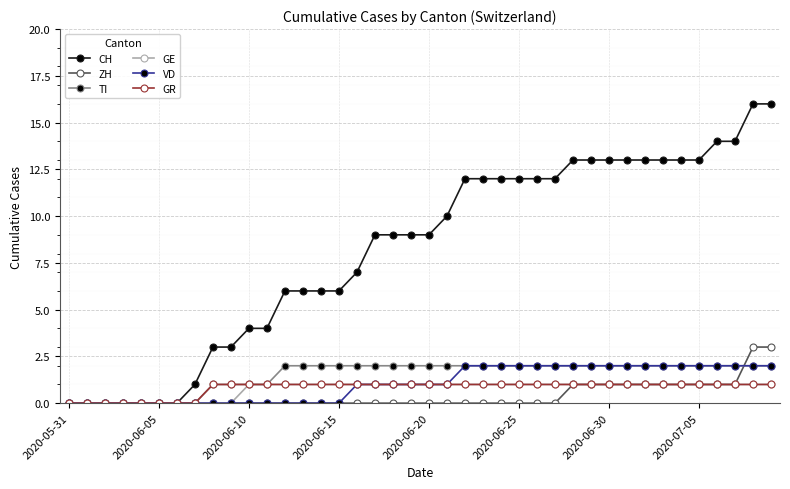

Which series has the largest total across all categories?

CH